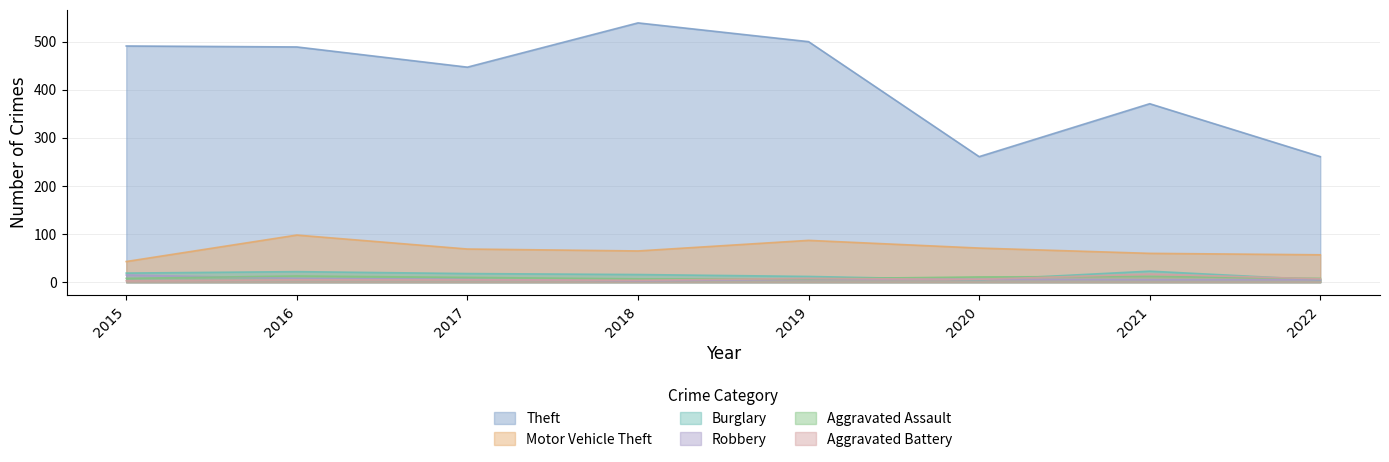

Where is the first local minimum for Burglary?

2020